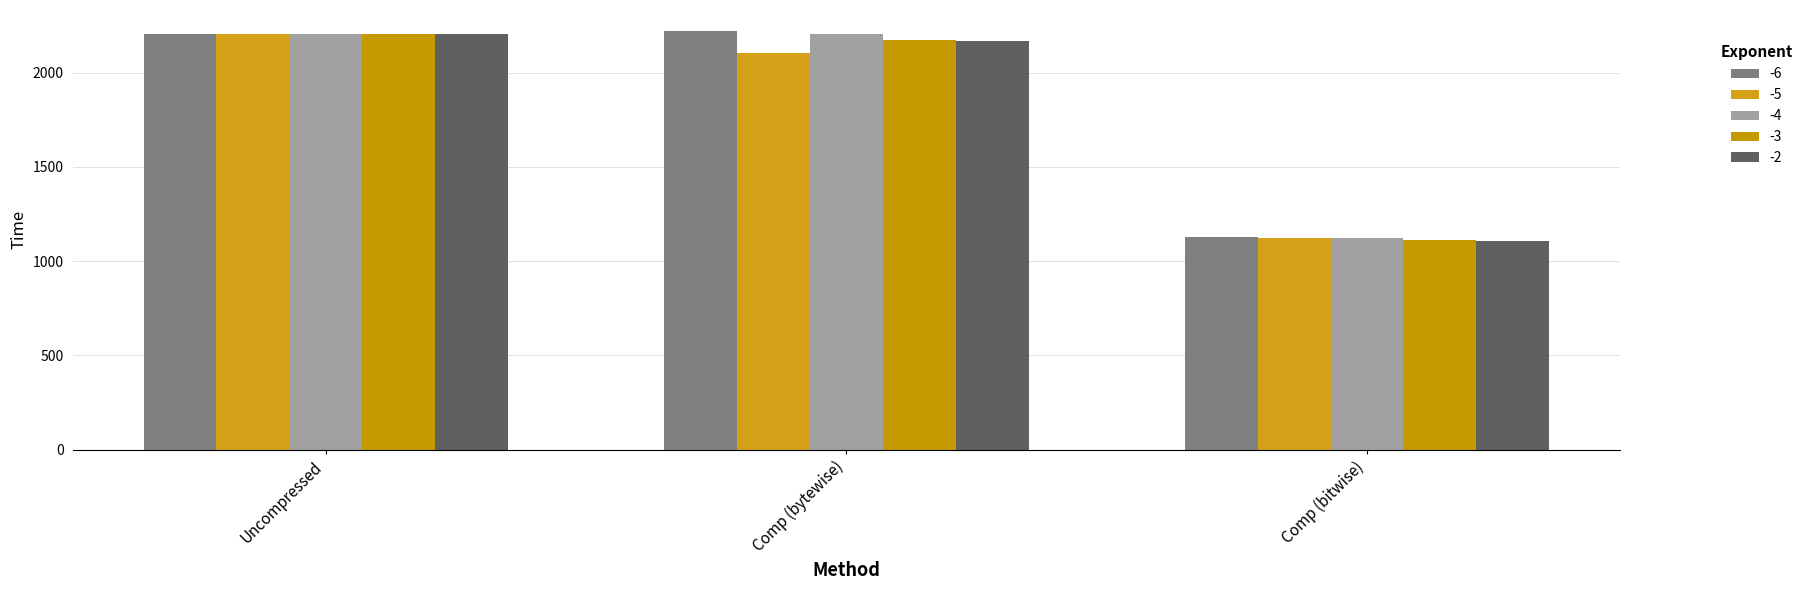

What are all the series names shown in the legend?

-6, -5, -4, -3, -2